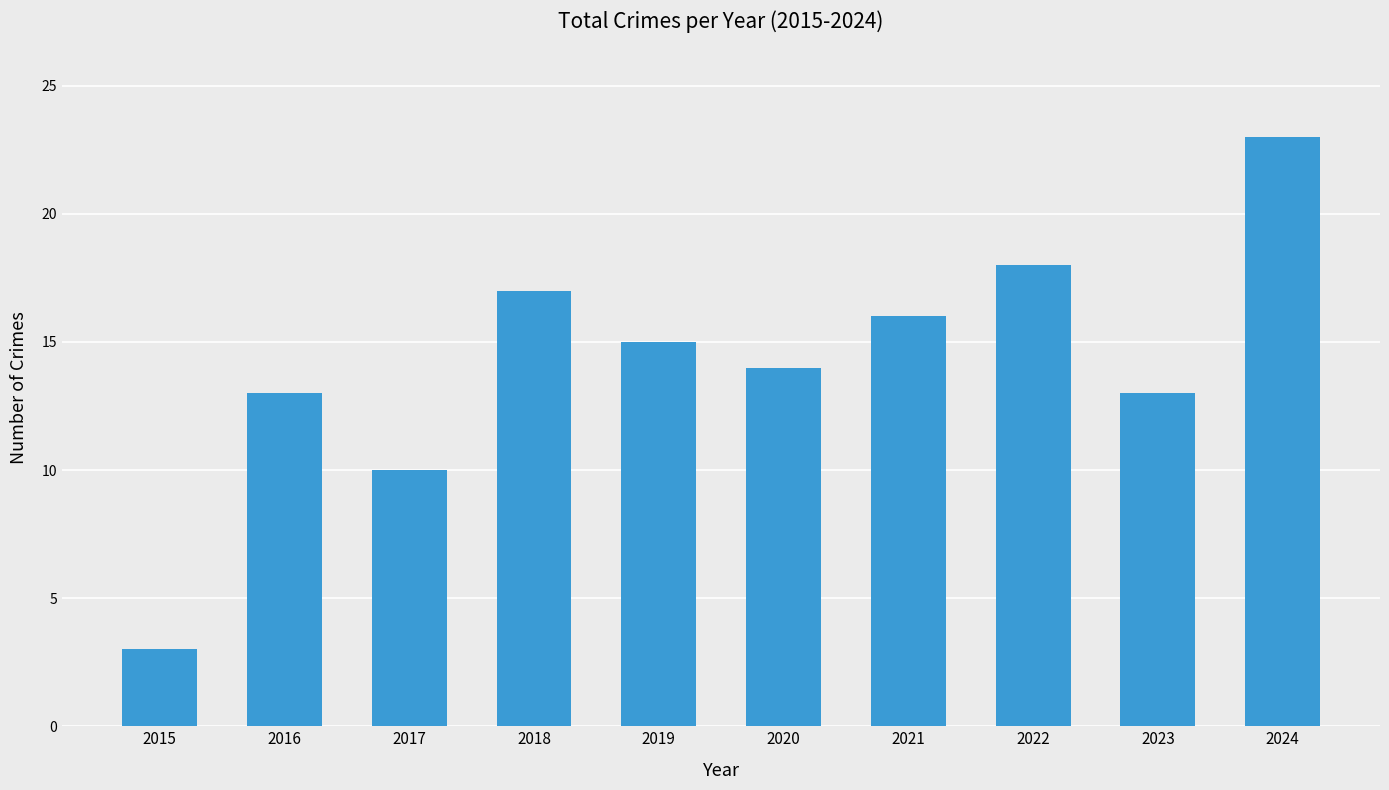

Reading left to right, what are all the values shown in this chart?

3	13	10	17	15	14	16	18	13	23